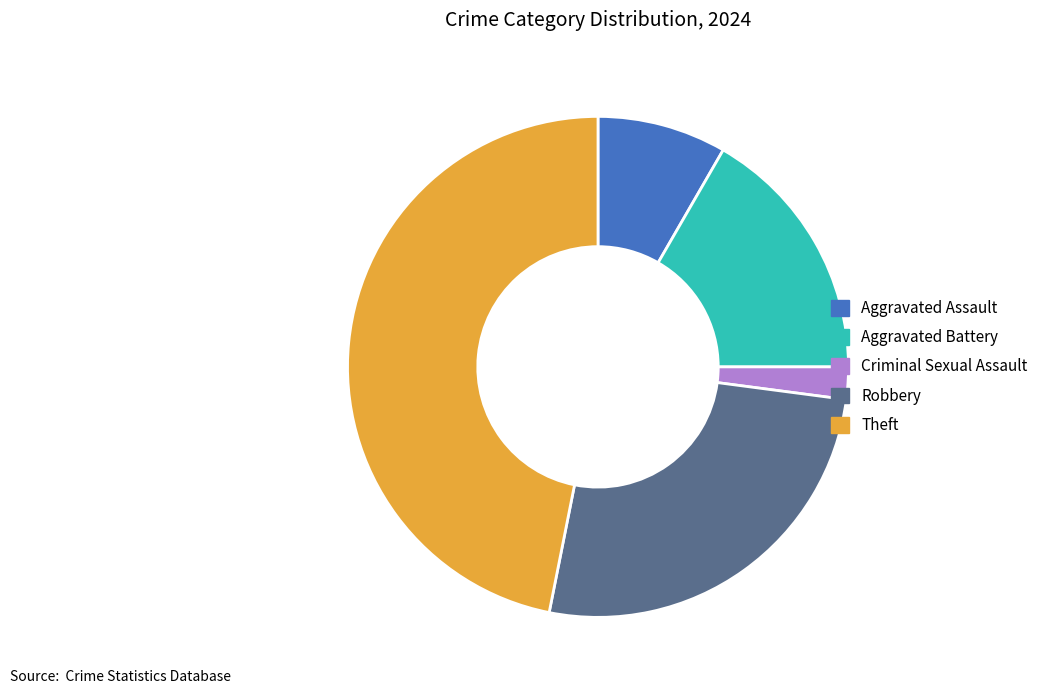

Does Aggravated Assault account for over 50% of the chart?

No